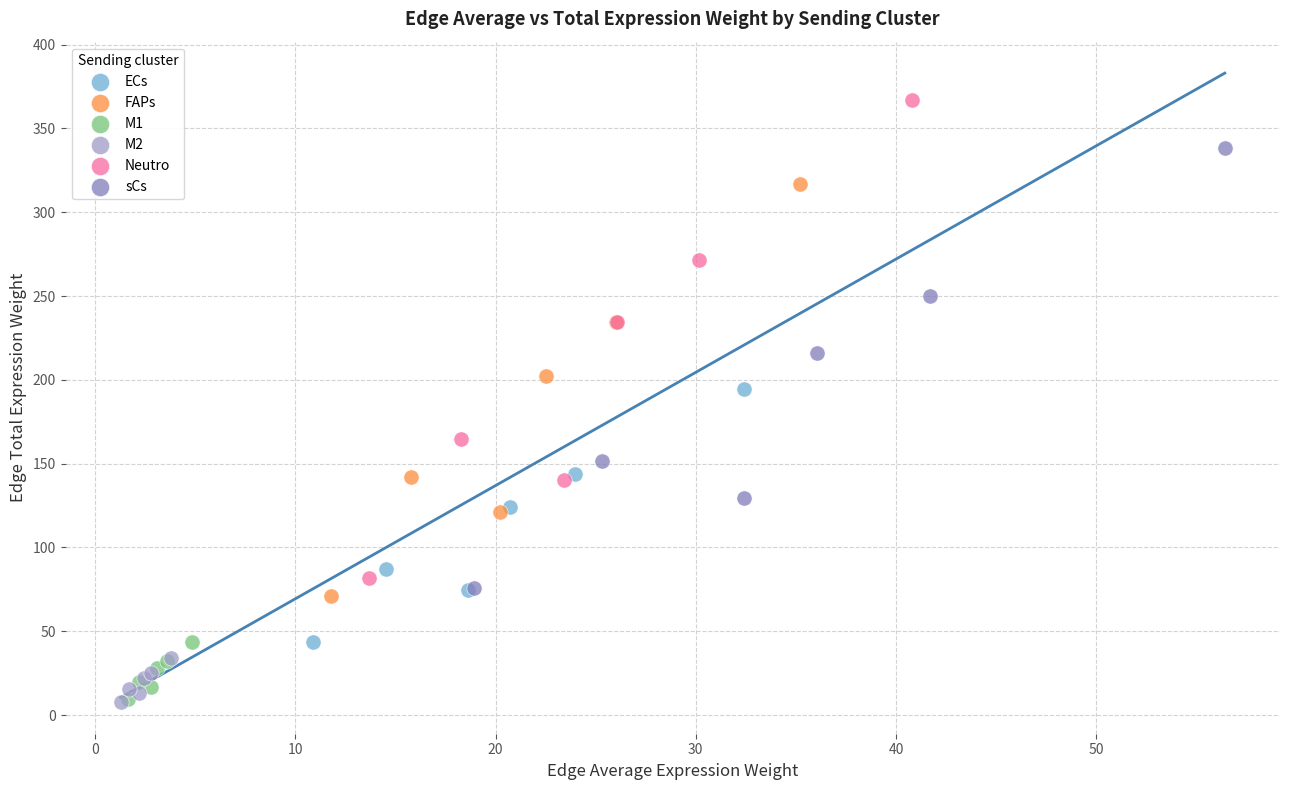

Which series has the largest Y range (max minus min)?

Neutro